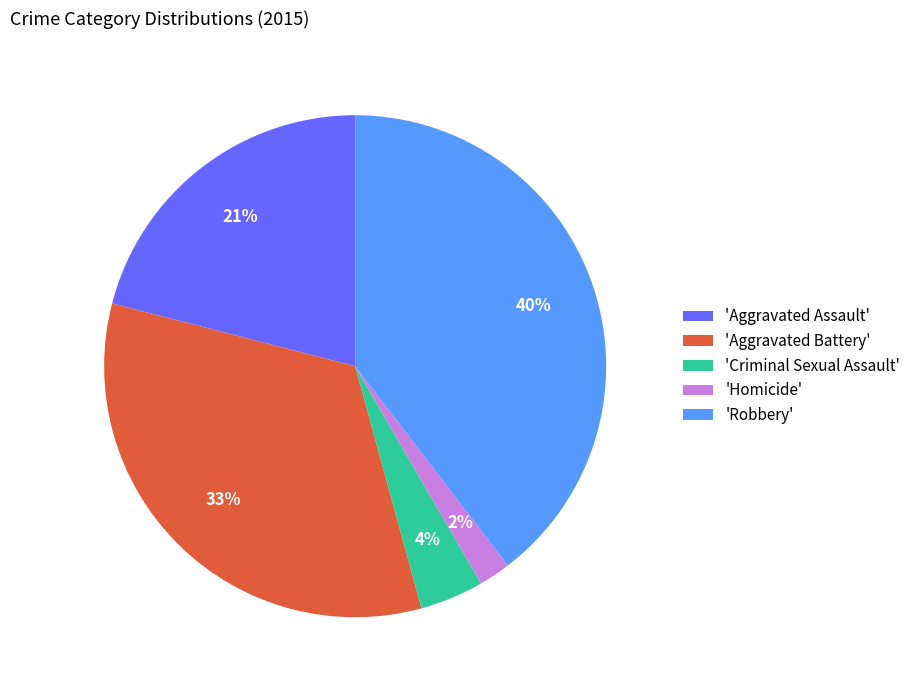

Do 'Robbery' and 'Aggravated Assault' together represent more than half of the pie?

Yes